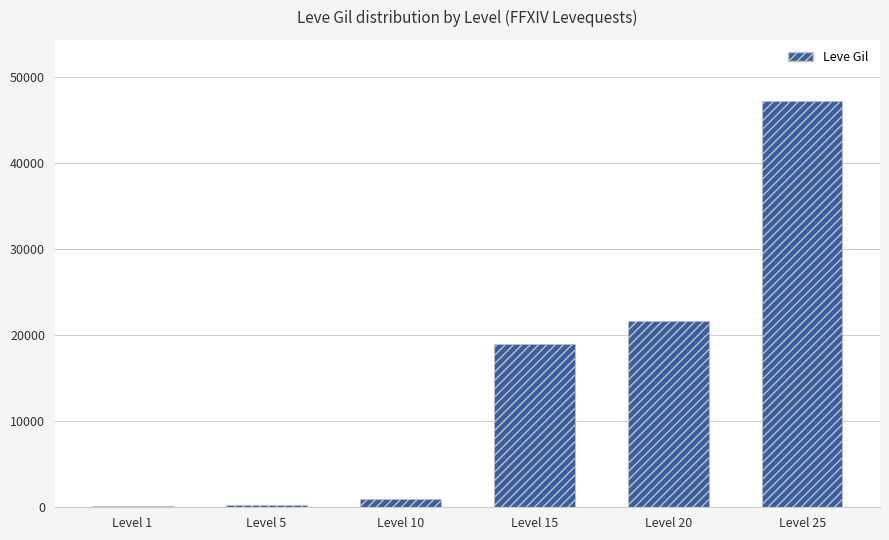

Count the number of data series in this chart.

1